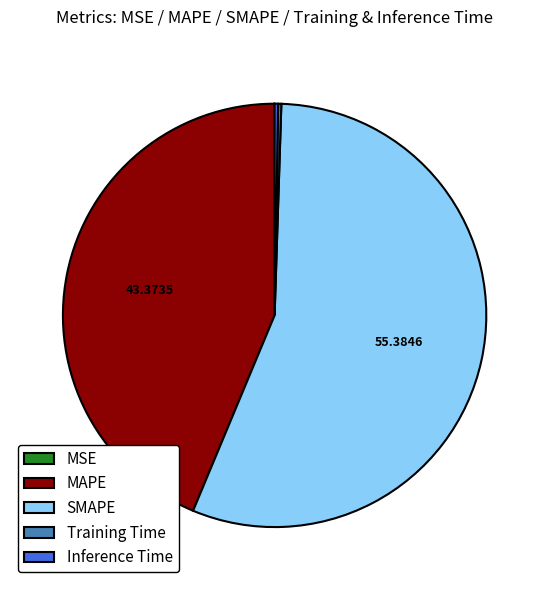

Is it true that MAPE is 52% of the pie?

False